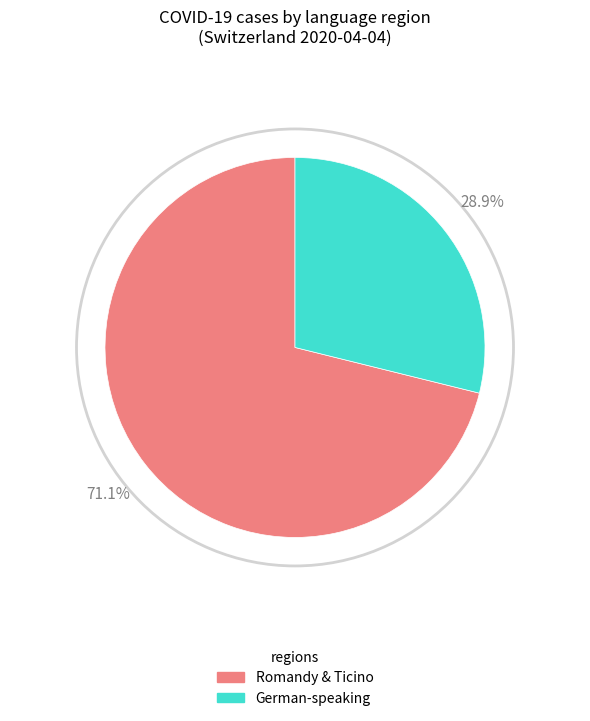

How many segments does this pie chart have?

2